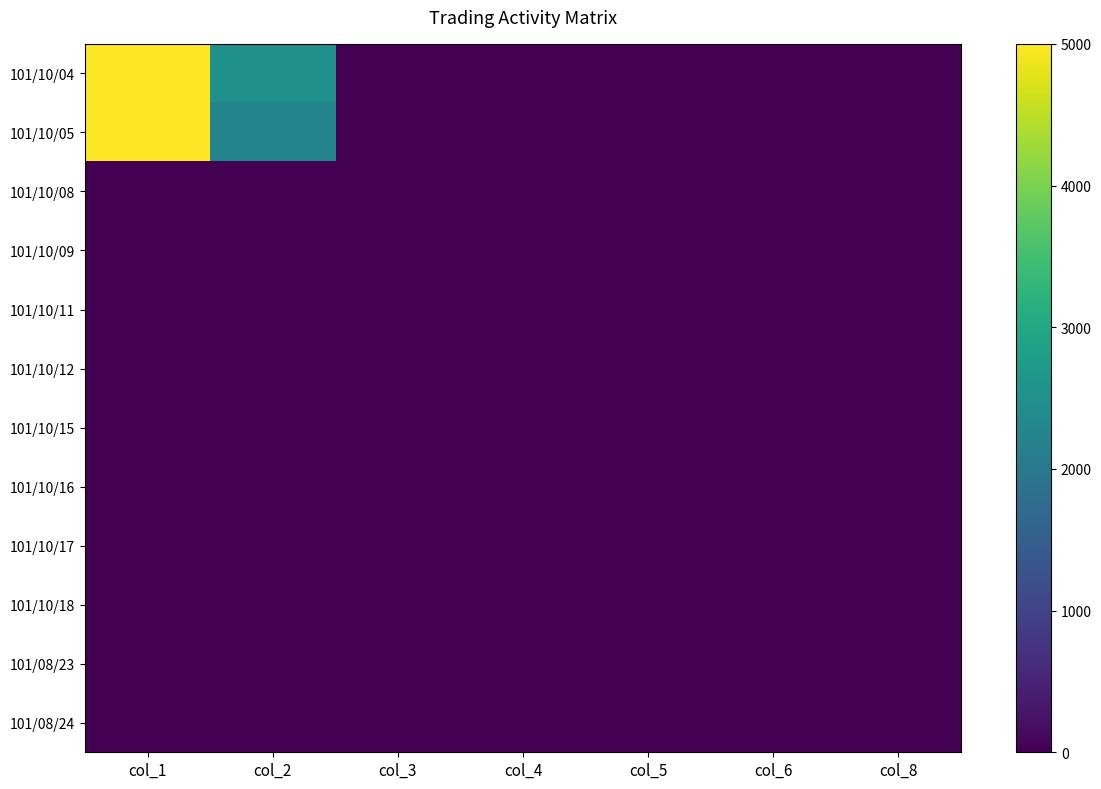

Reading left to right, list all the values displayed in this chart.

101/10/04: col_1=5000.0	col_2=2500.0	col_3=0.5	col_4=0.5	col_5=0.5	col_6=0.5	col_8=1.0
101/10/05: col_1=5000.0	col_2=2250.0	col_3=0.5	col_4=0.5	col_5=0.5	col_6=0.5	col_8=1.0
101/10/08: col_1=0.0	col_2=0.0	col_3=0.0	col_4=0.0	col_5=0.0	col_6=0.0	col_8=0.0
101/10/09: col_1=0.0	col_2=0.0	col_3=0.0	col_4=0.0	col_5=0.0	col_6=0.0	col_8=0.0
101/10/11: col_1=0.0	col_2=0.0	col_3=0.0	col_4=0.0	col_5=0.0	col_6=0.0	col_8=0.0
101/10/12: col_1=0.0	col_2=0.0	col_3=0.0	col_4=0.0	col_5=0.0	col_6=0.0	col_8=0.0
101/10/15: col_1=0.0	col_2=0.0	col_3=0.0	col_4=0.0	col_5=0.0	col_6=0.0	col_8=0.0
101/10/16: col_1=0.0	col_2=0.0	col_3=0.0	col_4=0.0	col_5=0.0	col_6=0.0	col_8=0.0
101/10/17: col_1=0.0	col_2=0.0	col_3=0.0	col_4=0.0	col_5=0.0	col_6=0.0	col_8=0.0
101/10/18: col_1=0.0	col_2=0.0	col_3=0.0	col_4=0.0	col_5=0.0	col_6=0.0	col_8=0.0
101/08/23: col_1=0.0	col_2=0.0	col_3=0.0	col_4=0.0	col_5=0.0	col_6=0.0	col_8=0.0
101/08/24: col_1=0.0	col_2=0.0	col_3=0.0	col_4=0.0	col_5=0.0	col_6=0.0	col_8=0.0